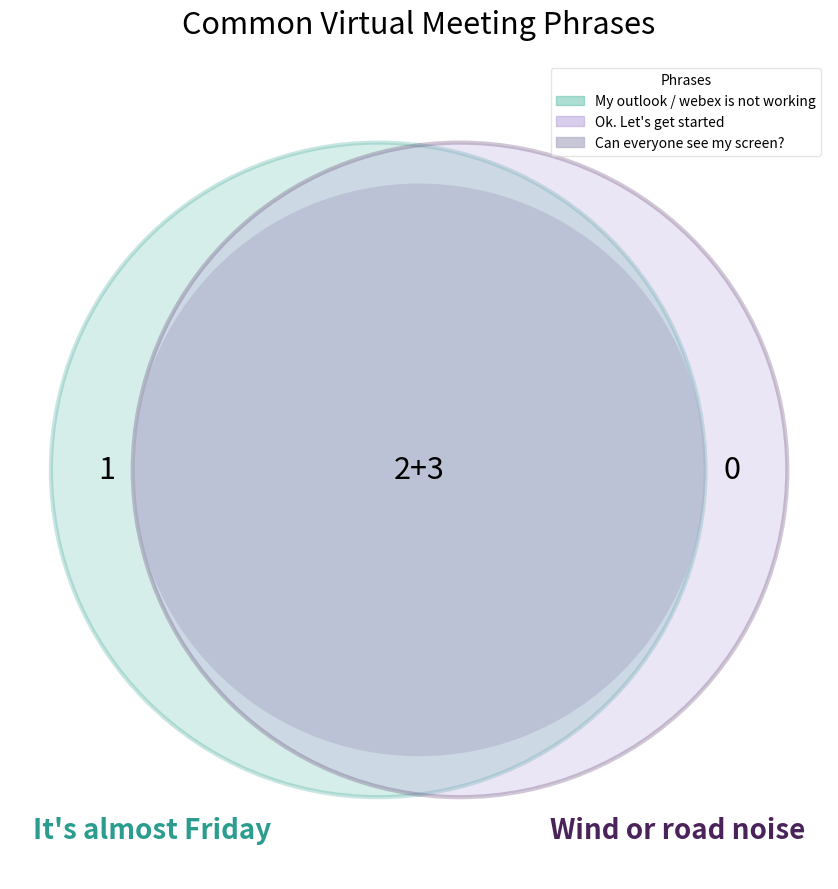

Is the sum of Ok. Let's get started and Can everyone see my screen? greater than half?

Yes